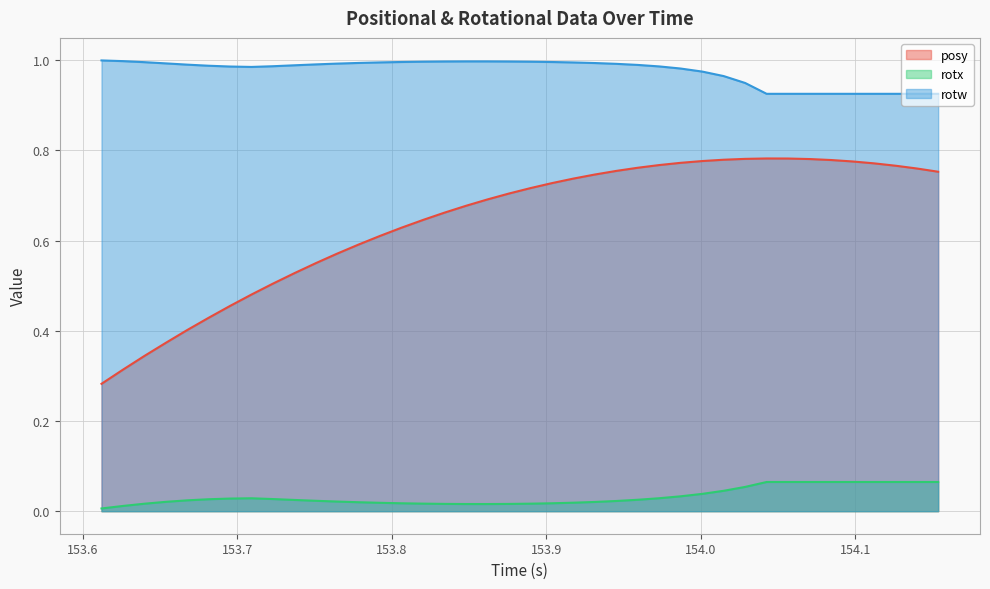

What is the value of the posy point at the 1st from the left?

0.3